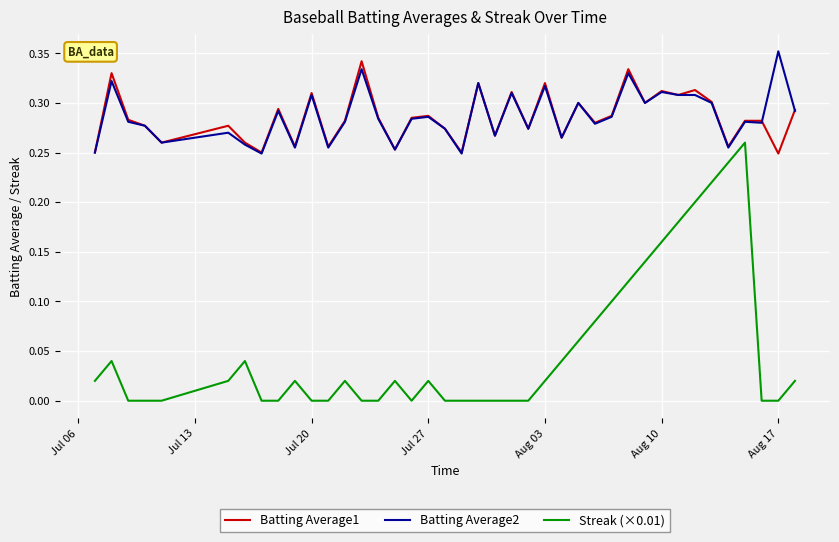

Which series has the widest spread of values?

Streak (×0.01)